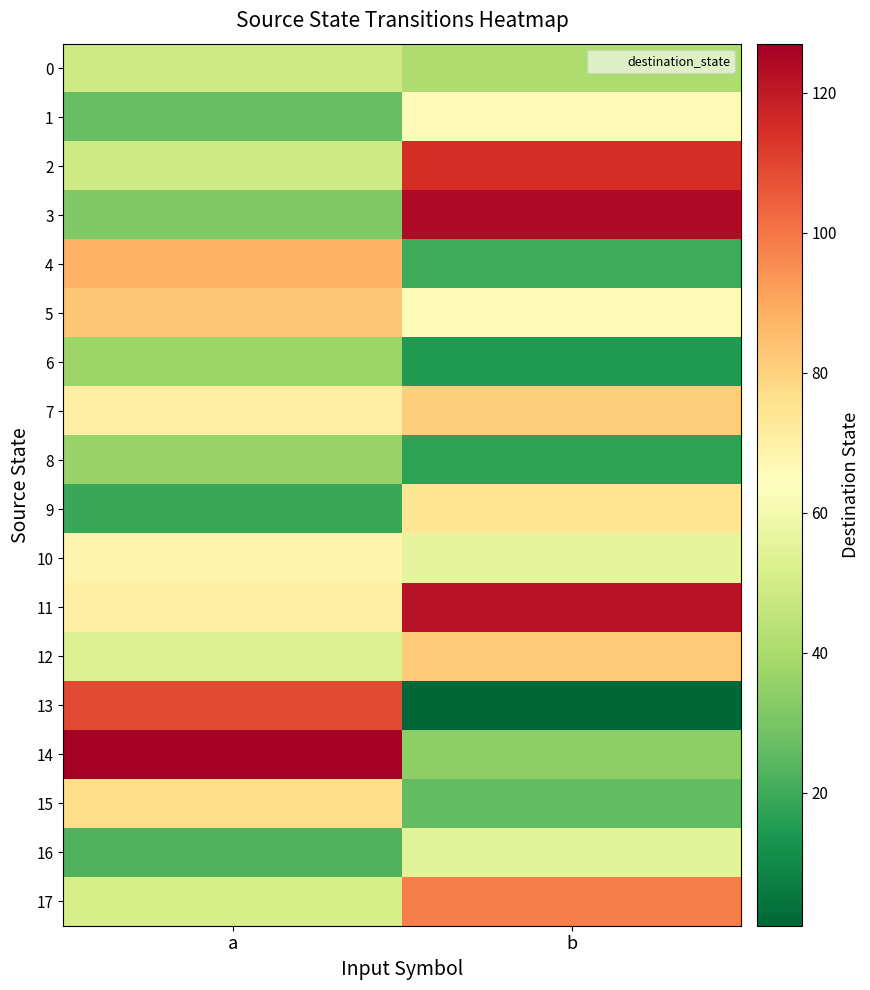

Between a and b, which is larger?

a